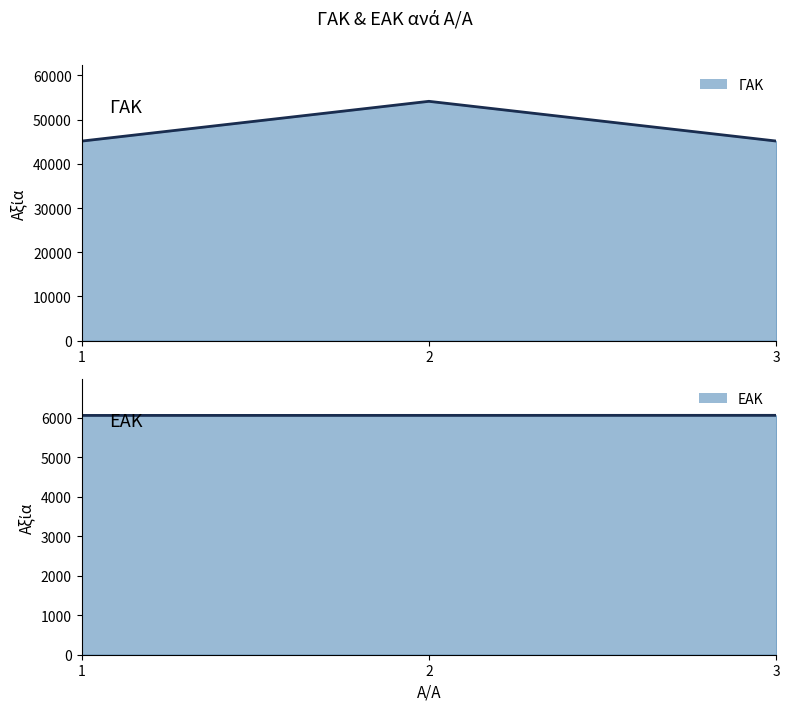

True or false: ΕΑΚ has a value of 4121 at 1.

False